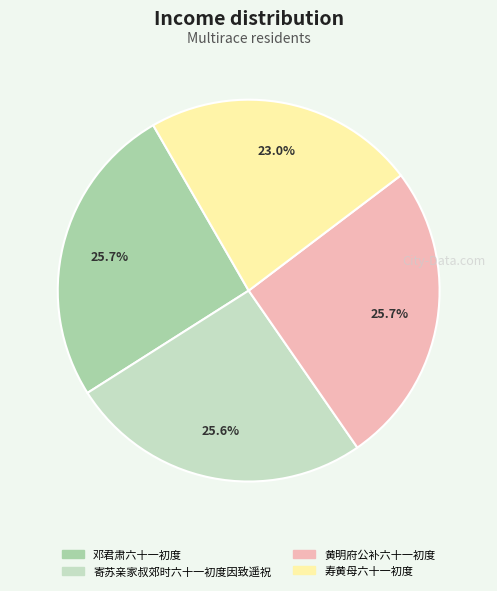

What is the smallest slice in the pie chart?

寿黄母六十一初度